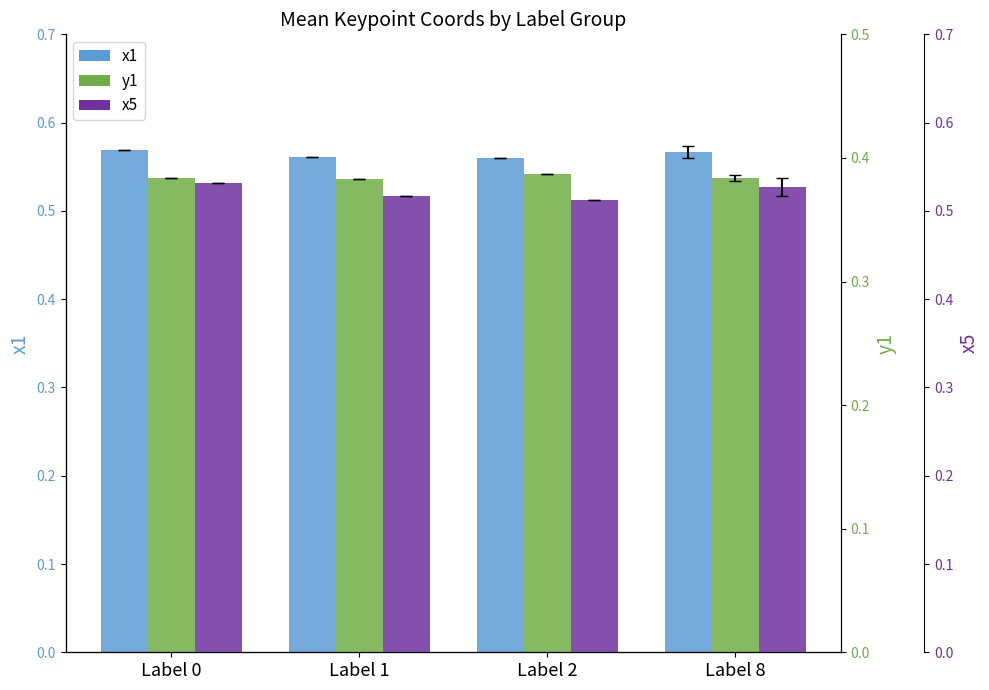

Which category has the highest value across all series?

Label 0